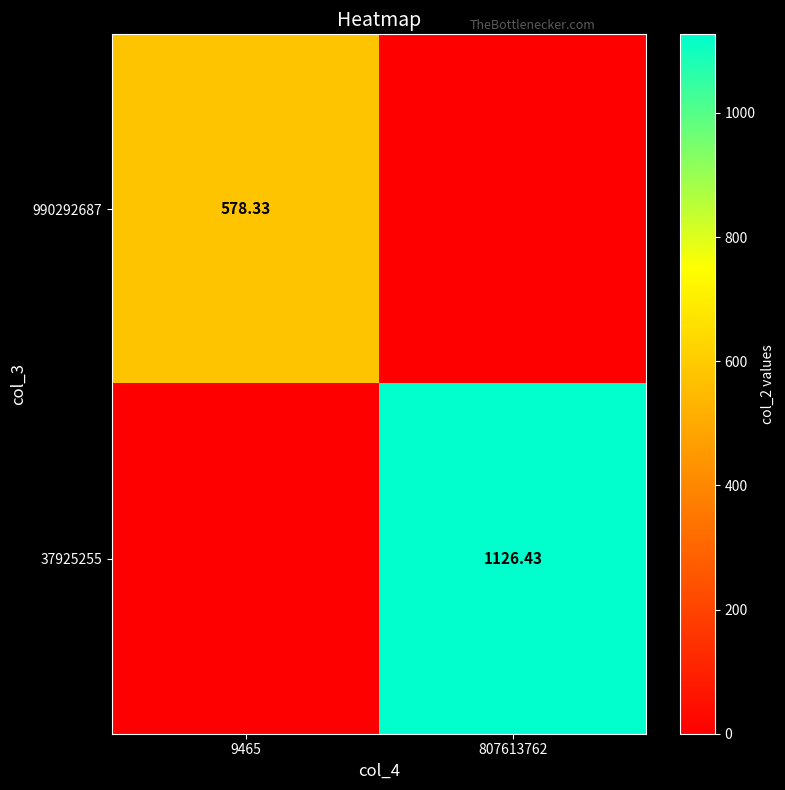

List the series in order of their overall mean, lowest first.

990292687, 37925255